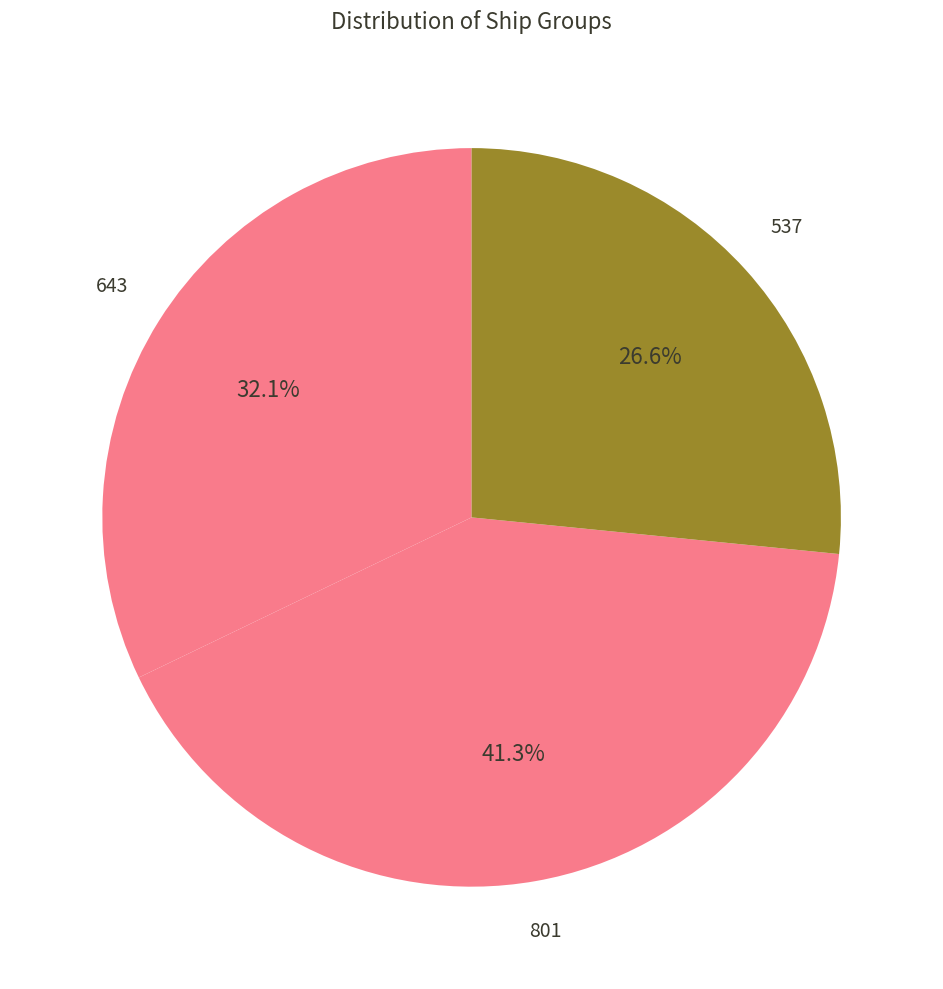

How many slices are in this pie chart?

3